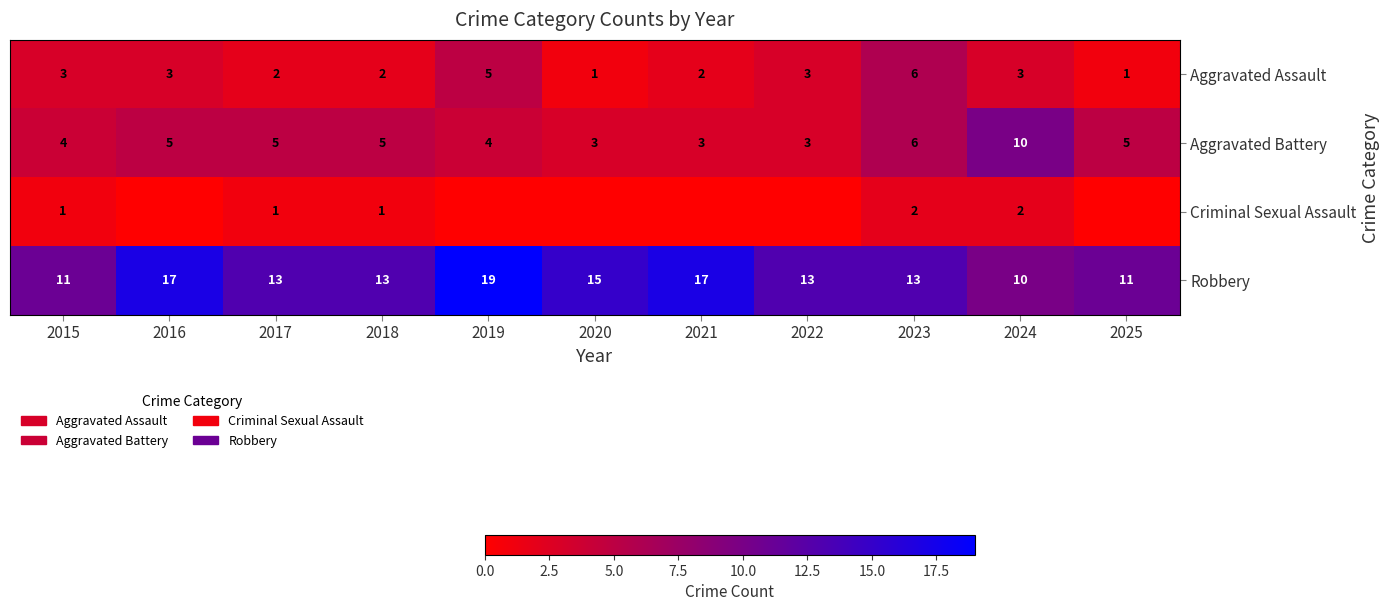

What is the average value of the Robbery series?

14